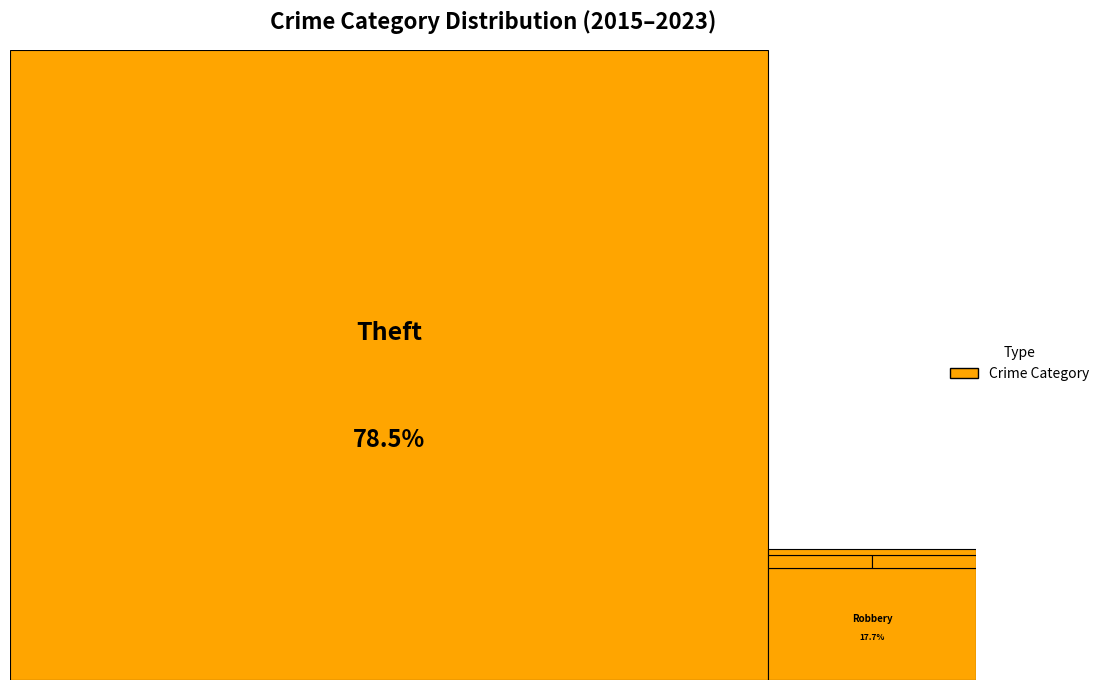

Rank the categories by value from lowest to highest.

Aggravated Assault, Aggravated Battery, Motor Vehicle Theft, Robbery, Theft